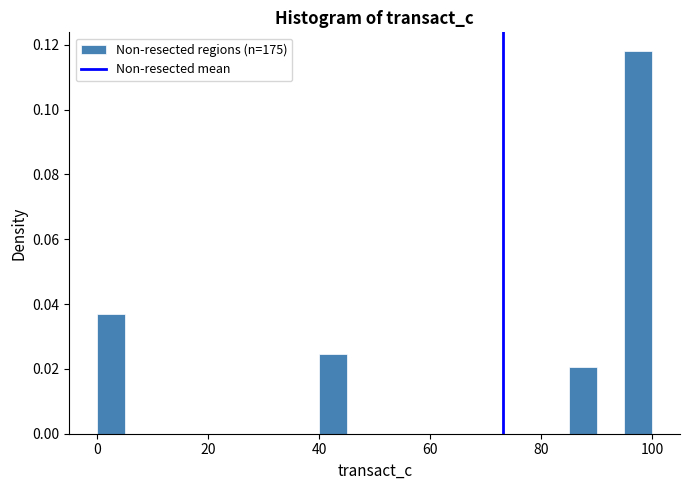

Read against the x-axis, roughly where is the centre of the tallest bar?

98